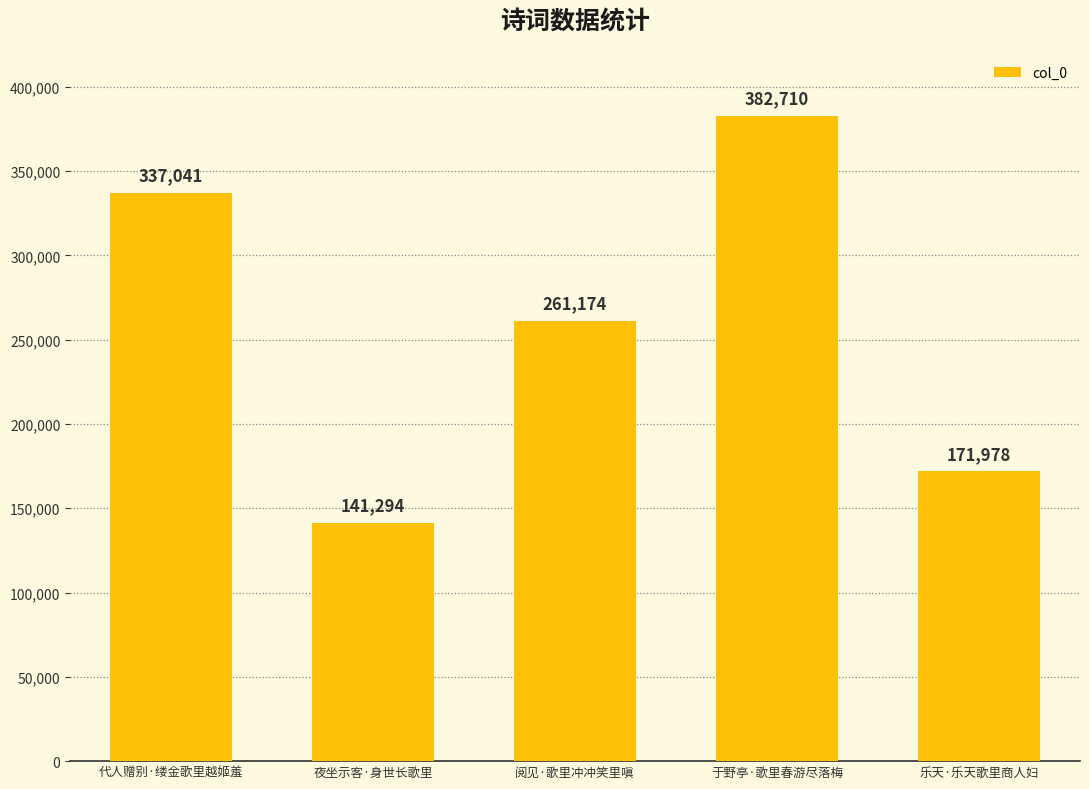

What position from the right is 于野亭·歌里春游尽落梅?

2